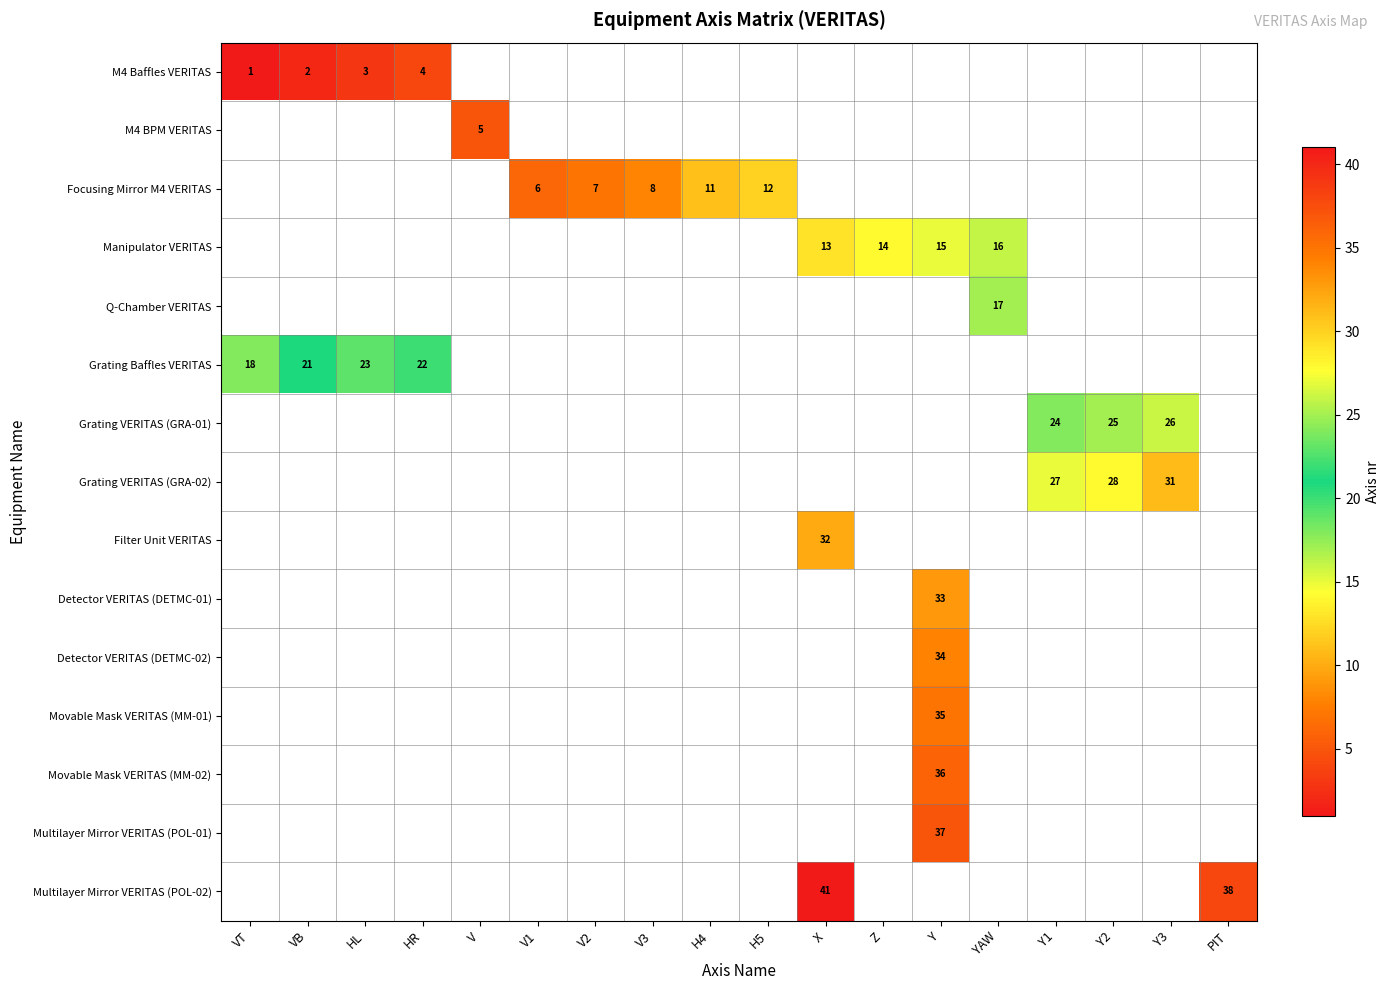

What is the difference between the highest and lowest values at HL?

20.0